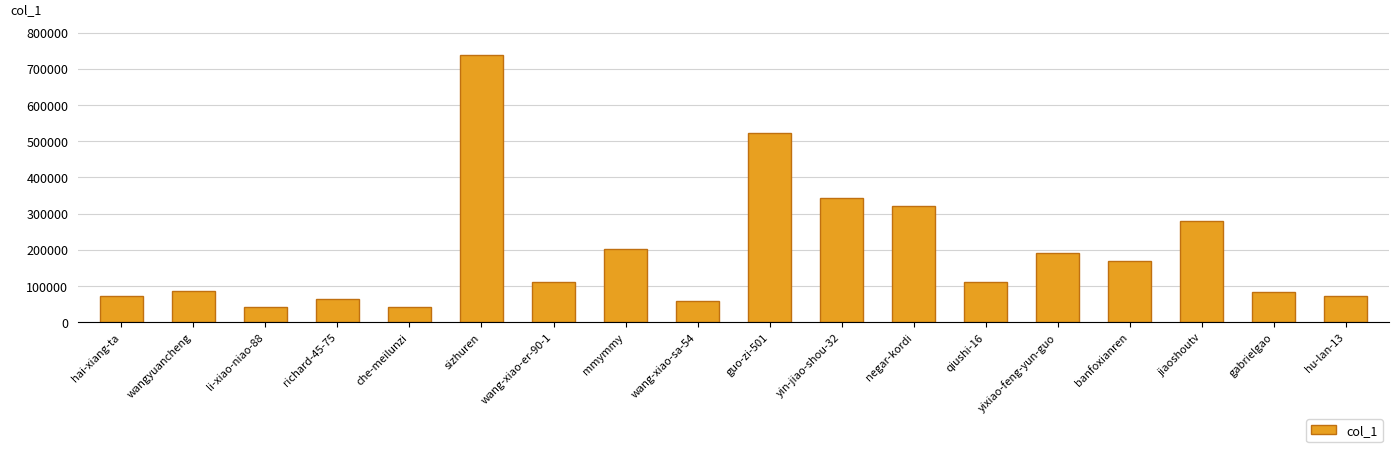

What is the sum of the values at hai-xiang-ta and hu-lan-13?

144170